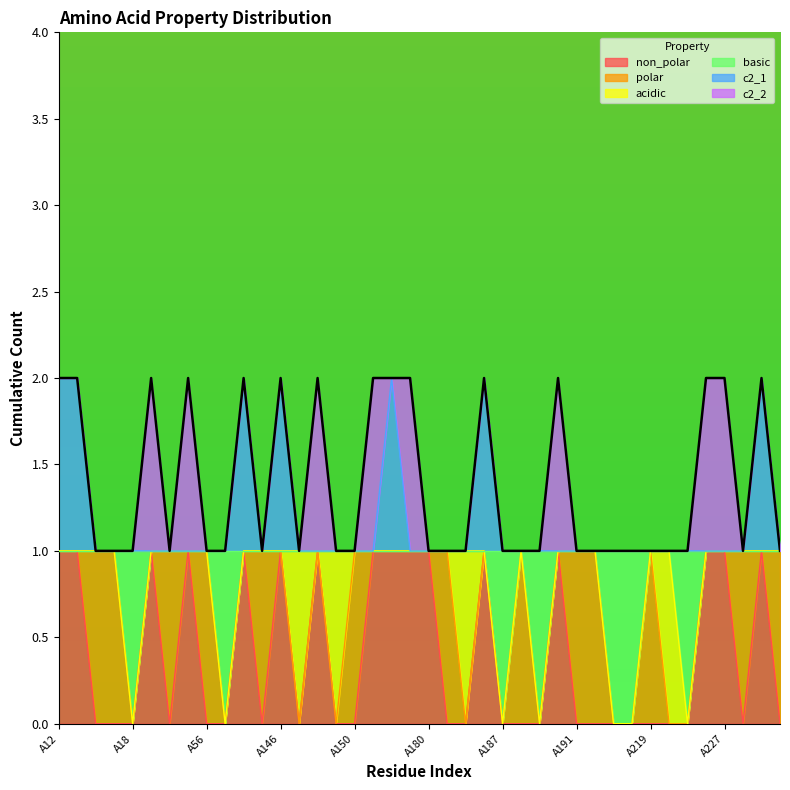

What is the sum of all c2_1 values?

47